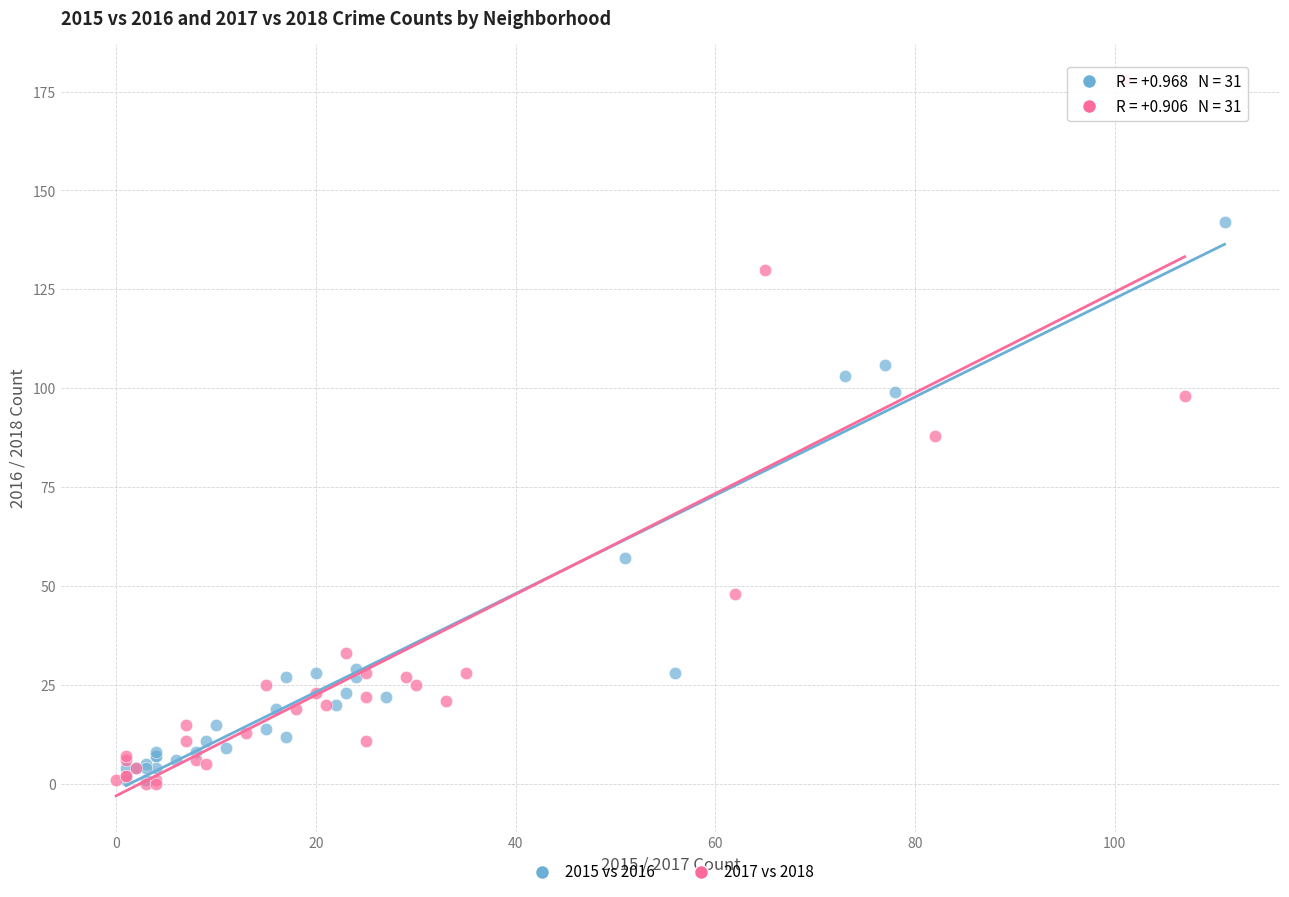

Which series contains the highest Y value?

2017 vs 2018